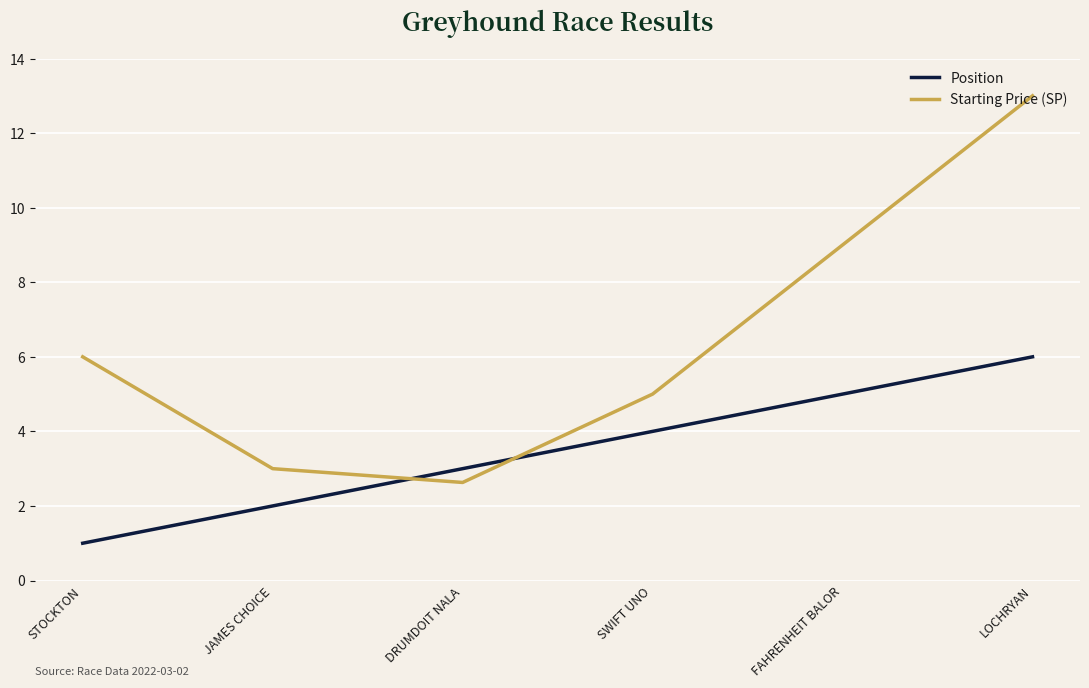

True or false: Position and Starting Price (SP) intersect in this chart.

True